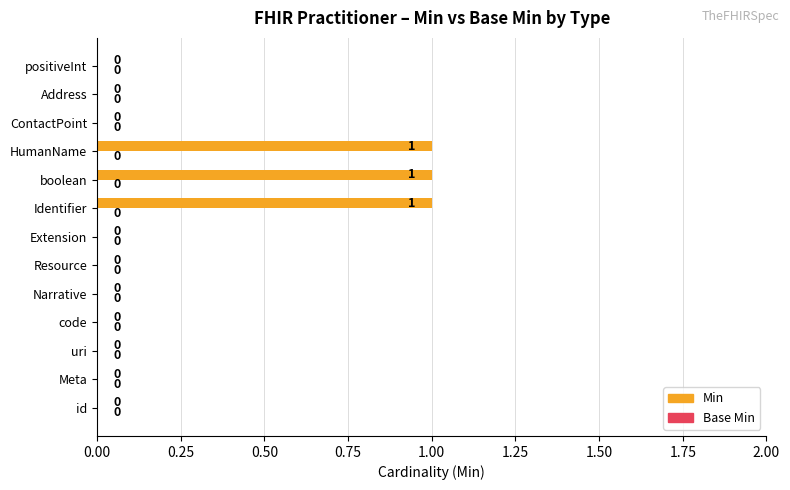

What is the sum of all values?

3